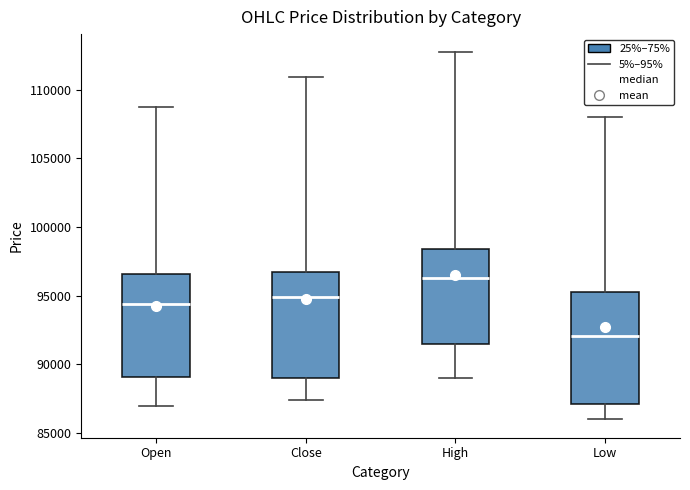

Which box has the highest median line?

High